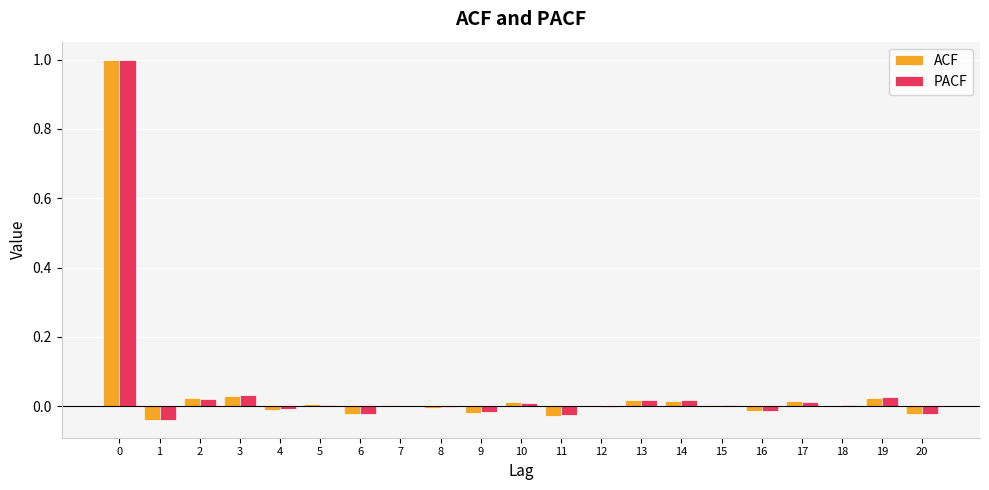

What are all the series names shown in the legend?

ACF, PACF